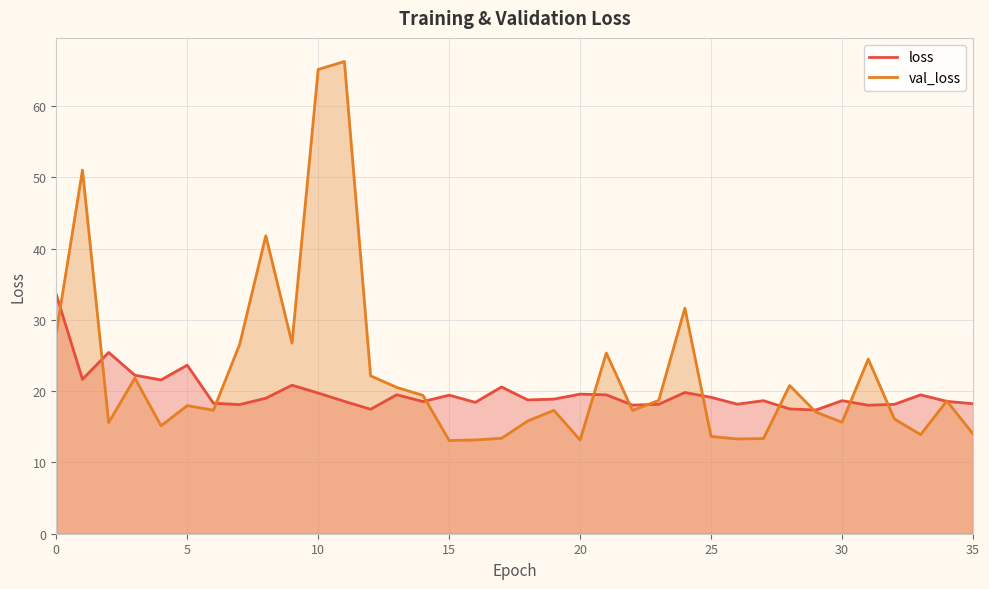

At 23, list the series in order from smallest to largest.

loss, val_loss